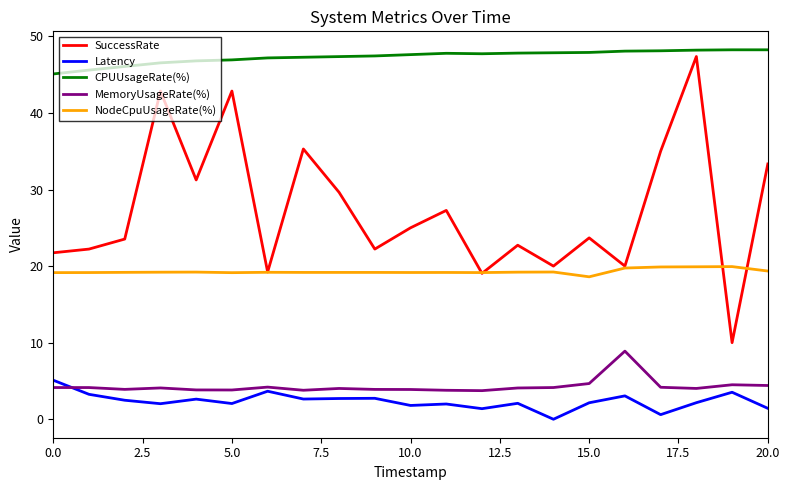

True or false: Latency and SuccessRate intersect in this chart.

False